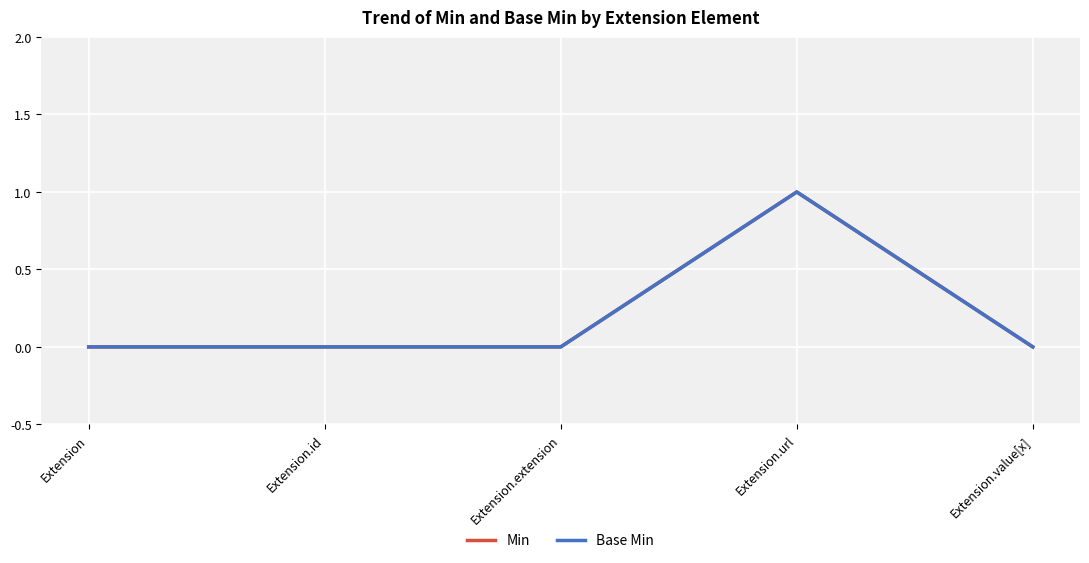

Is this an area chart (filled region under the line)?

No